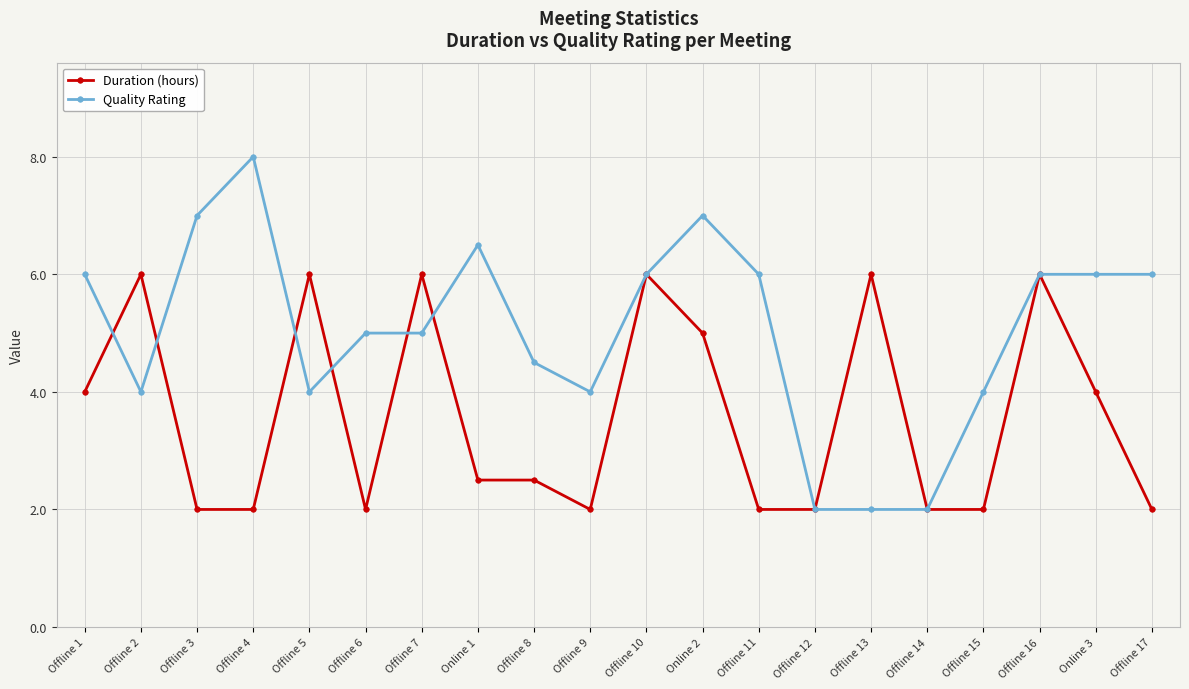

Is it true that Quality Rating equals 1.8 at Offline 4?

False